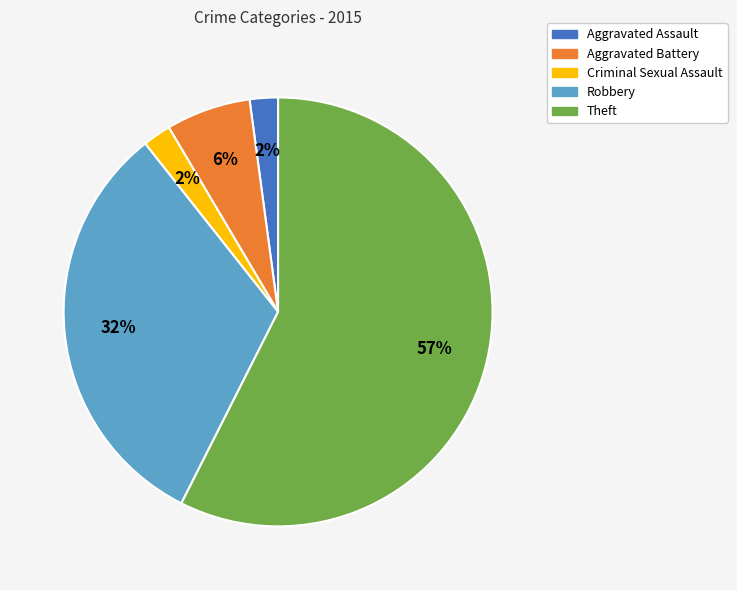

Count the number of slices in the pie.

5